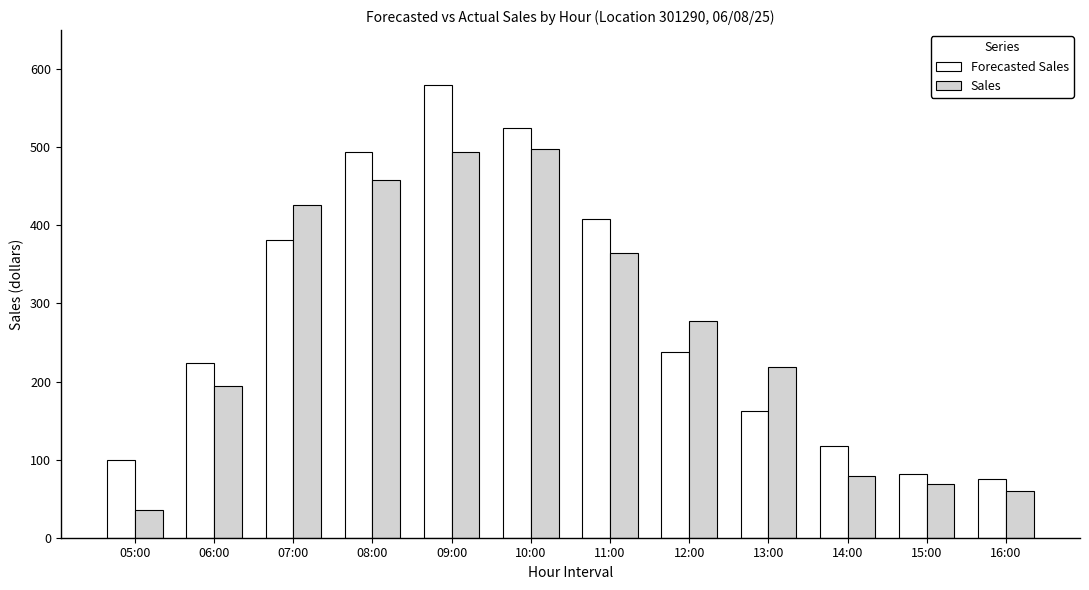

Is it true that Sales equals 425.5 at 07:00?

True